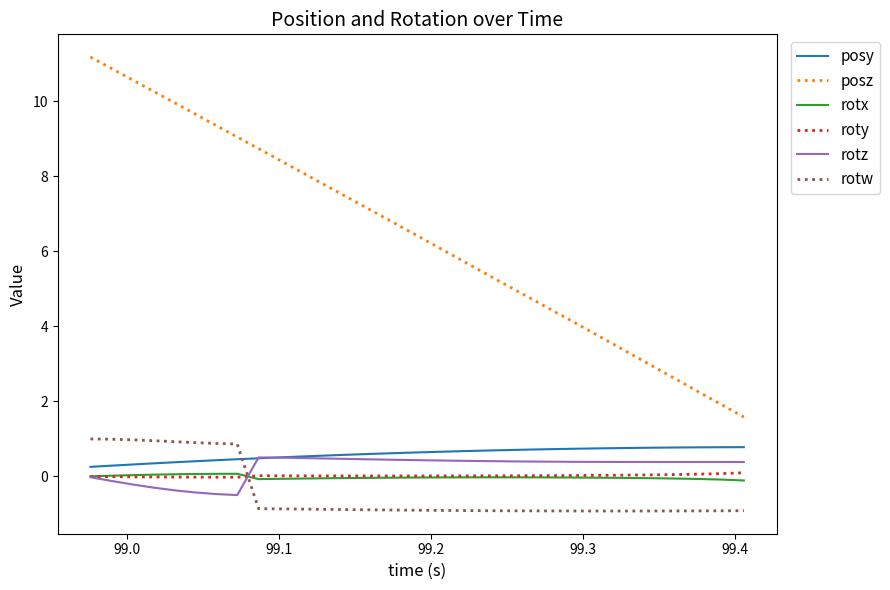

True or false: rotz and posz cross at least once.

False